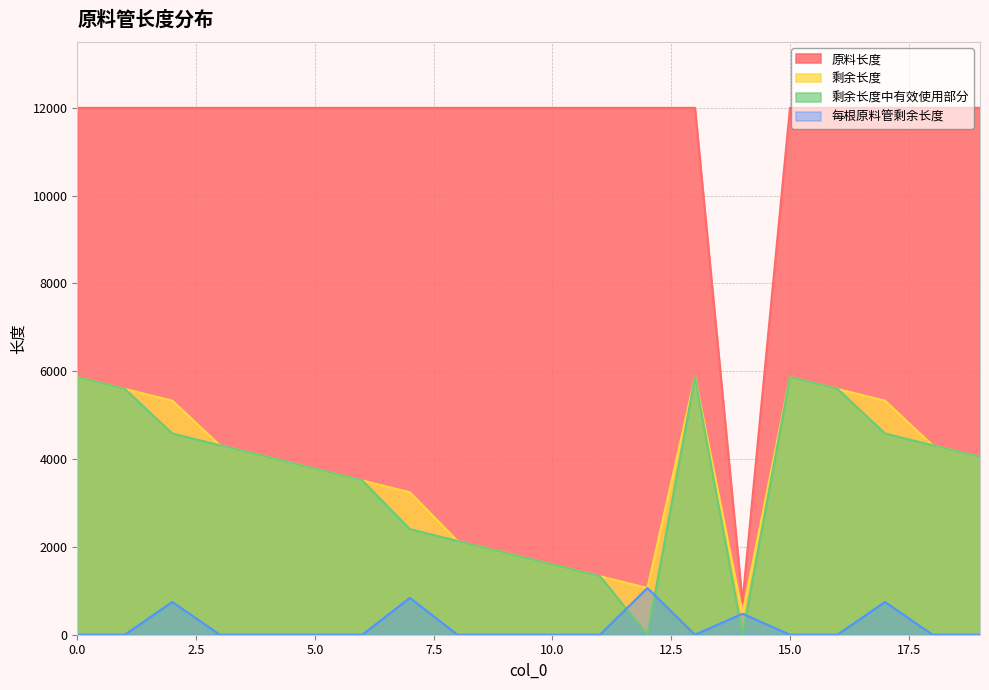

What is the difference between the maximum and minimum values in the 剩余长度 series?

5388